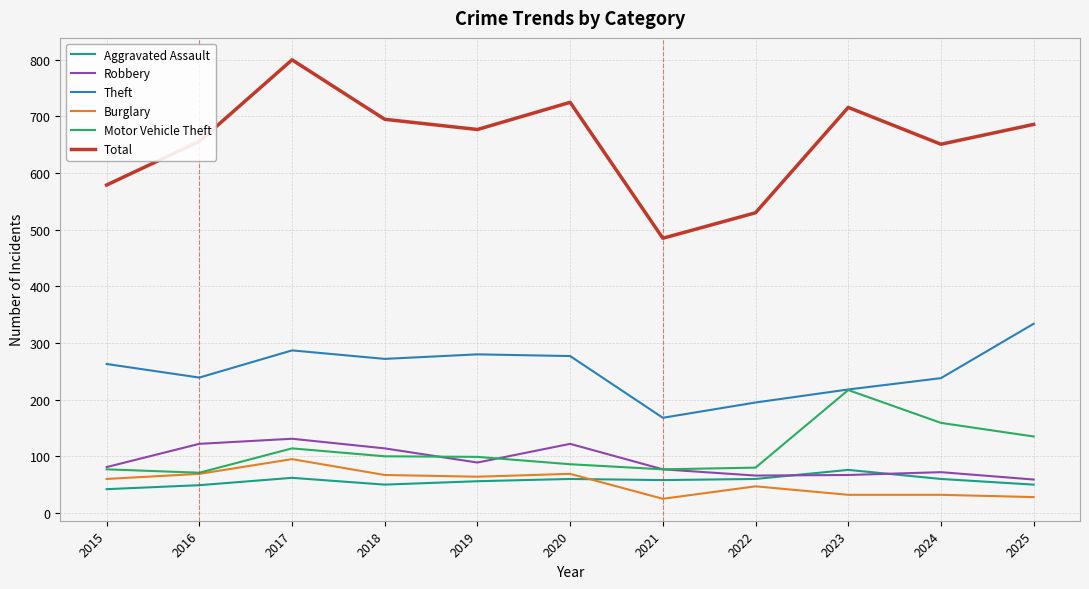

What is the smallest value displayed?

25